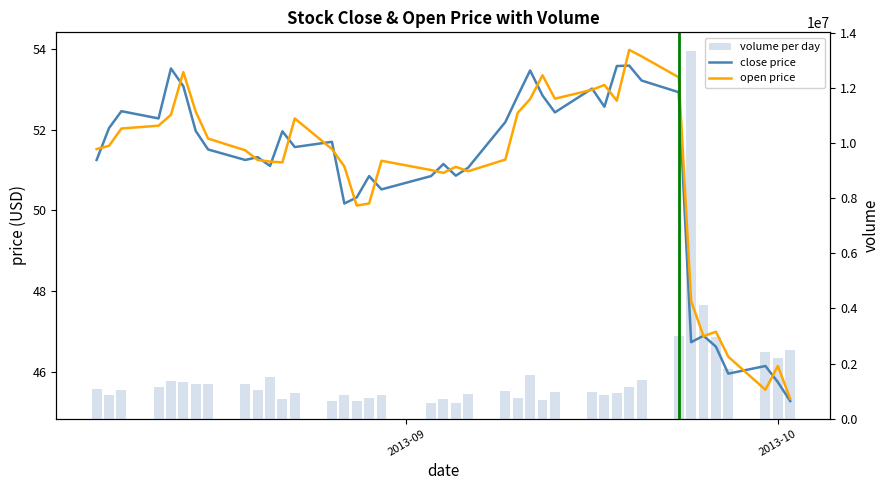

What is the value of the close price bar at the 13th from the left?

51.6